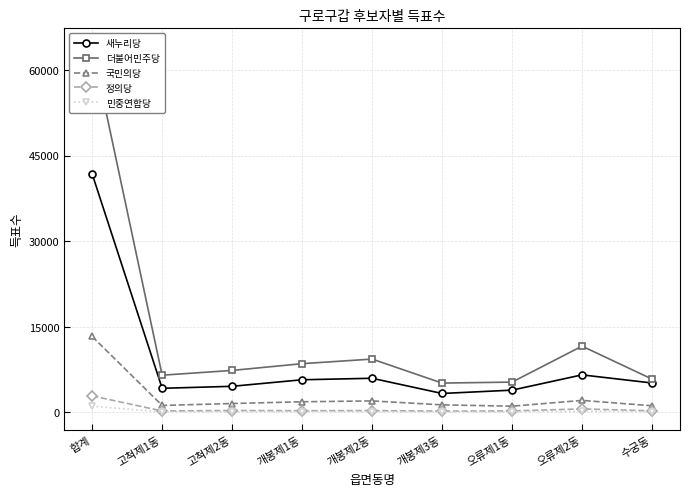

What is the spread (max minus min) of values at 개봉제1동?

8403